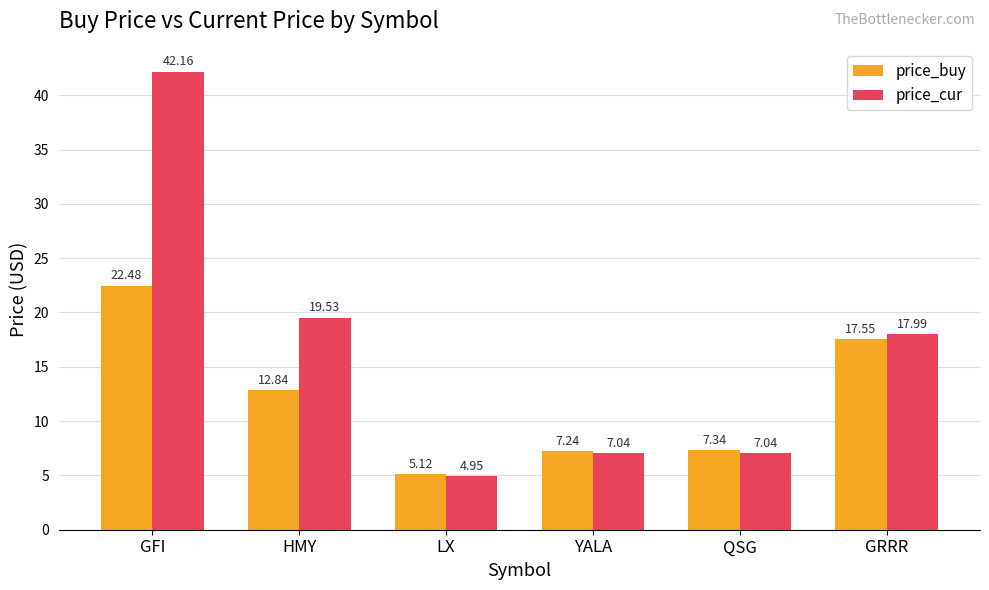

Which category has the lowest value in the price_buy series?

LX